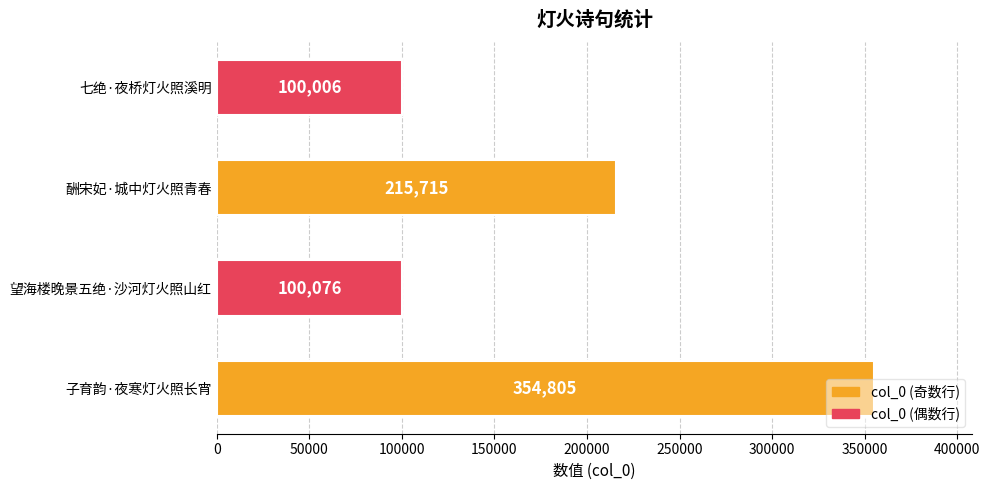

The chart shows a value of 215715 at 酬宋妃·城中灯火照青春. True or false?

True